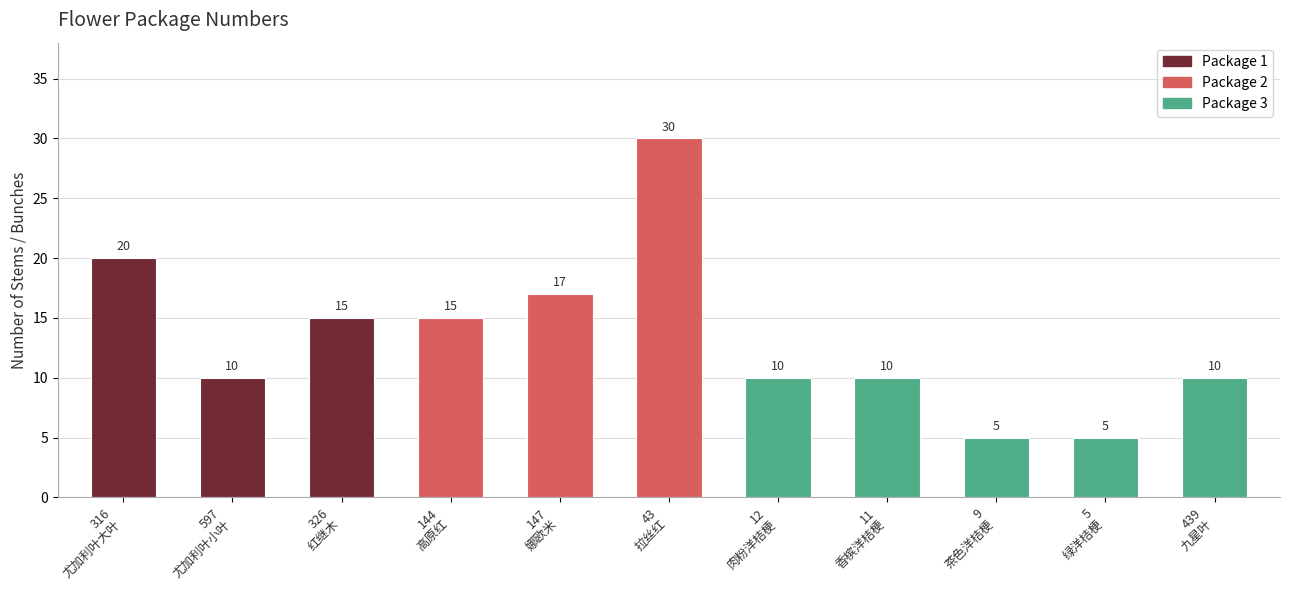

Approximately how many times larger is the value at 5
绿洋桔梗 compared to 43
拉丝红?

0.2